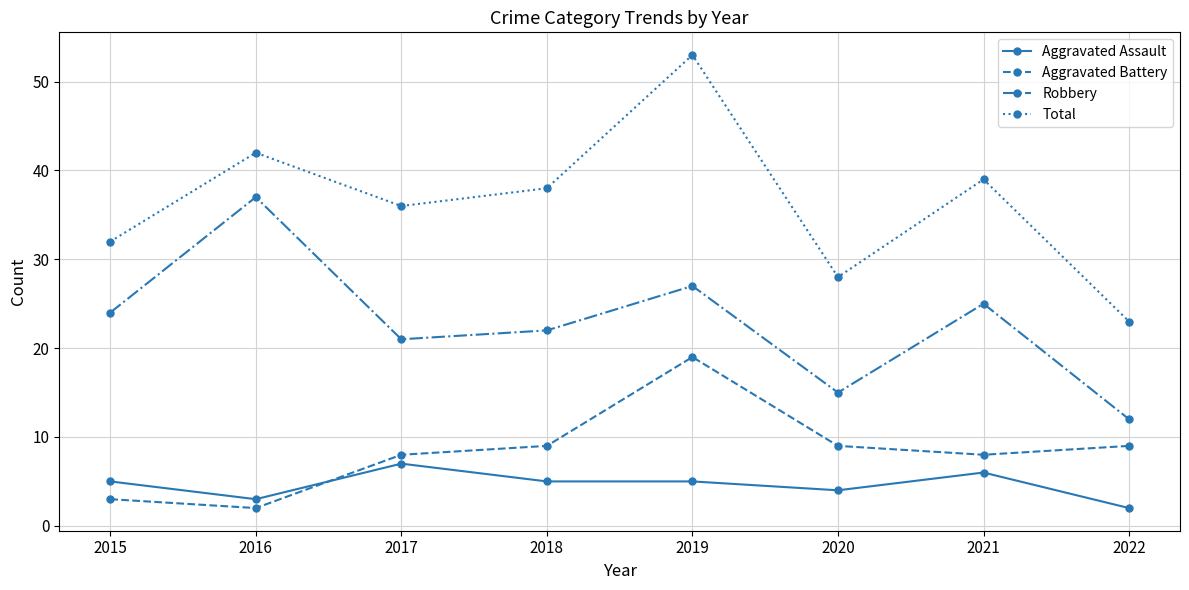

What is the average value of the Aggravated Assault series?

5